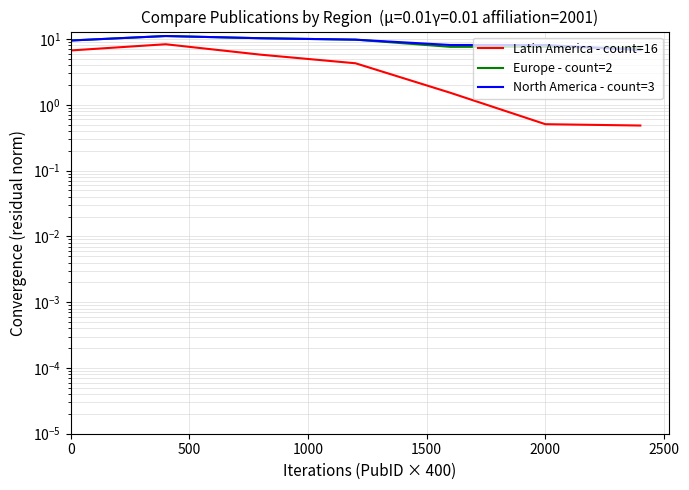

In Latin America - count=16, how many points are higher than both neighbors (excluding endpoints)?

1